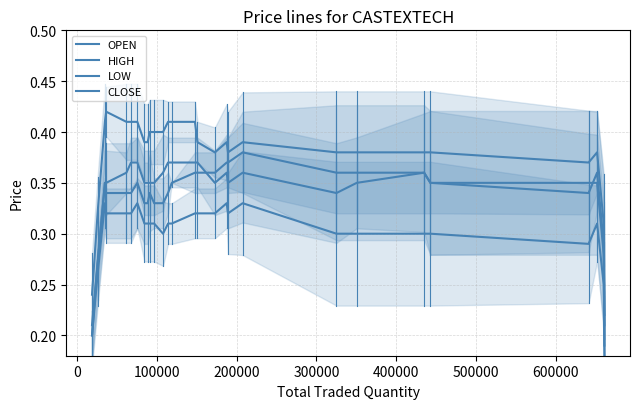

How many distinct data groups are displayed?

4